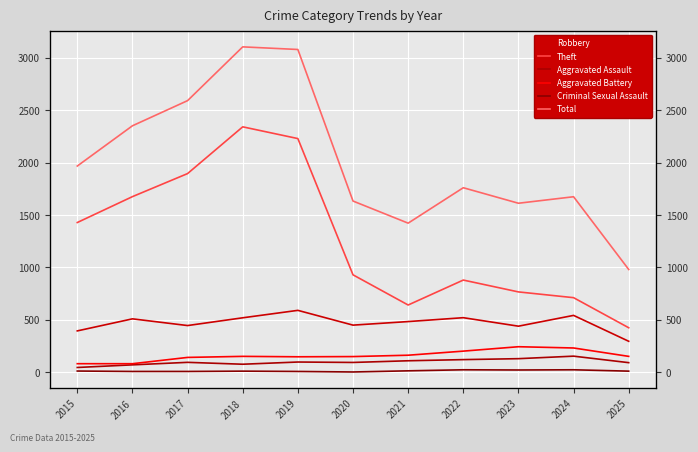

At how many categories does at least one series exceed 1957?

5